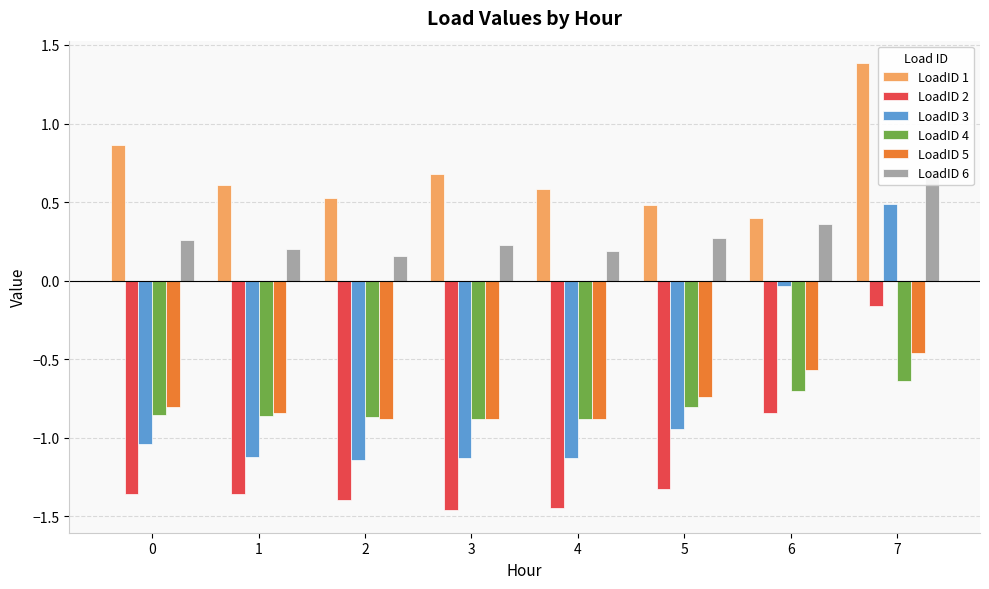

What is the difference between the highest and lowest values at 4?

2.0